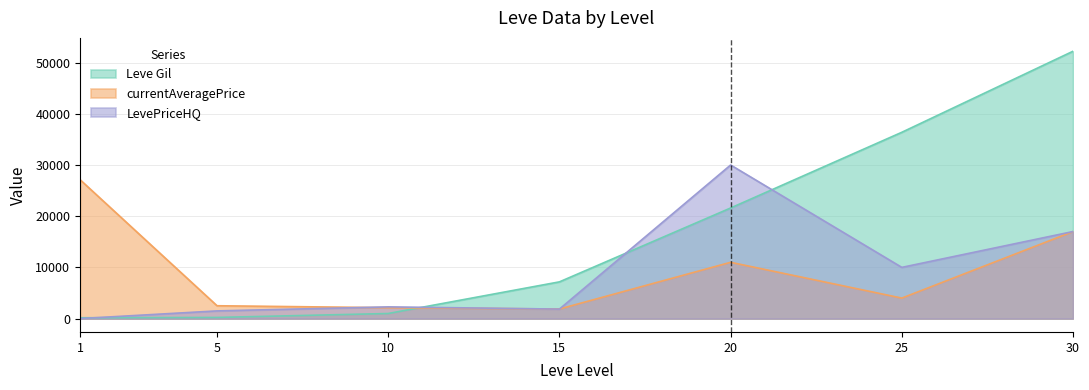

How many times do Leve Gil and LevePriceHQ cross each other?

4